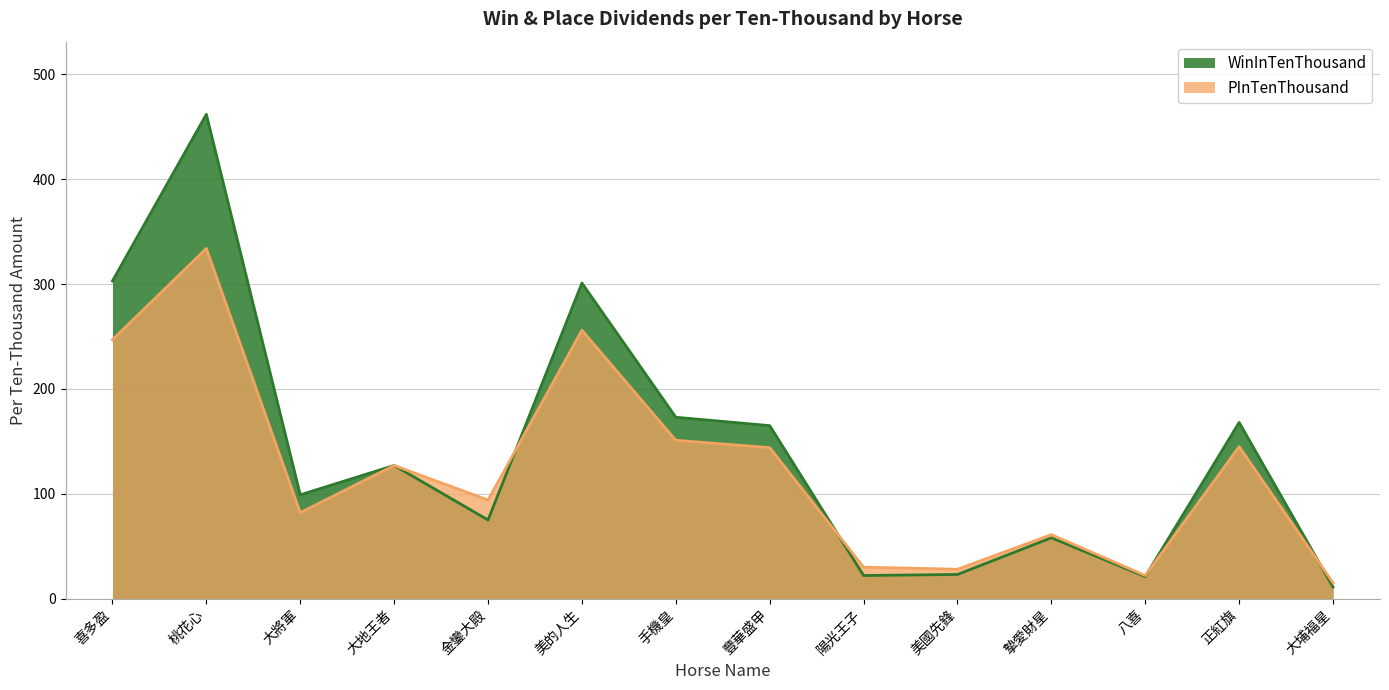

What is the difference between the highest and lowest values at 喜多盈?

56